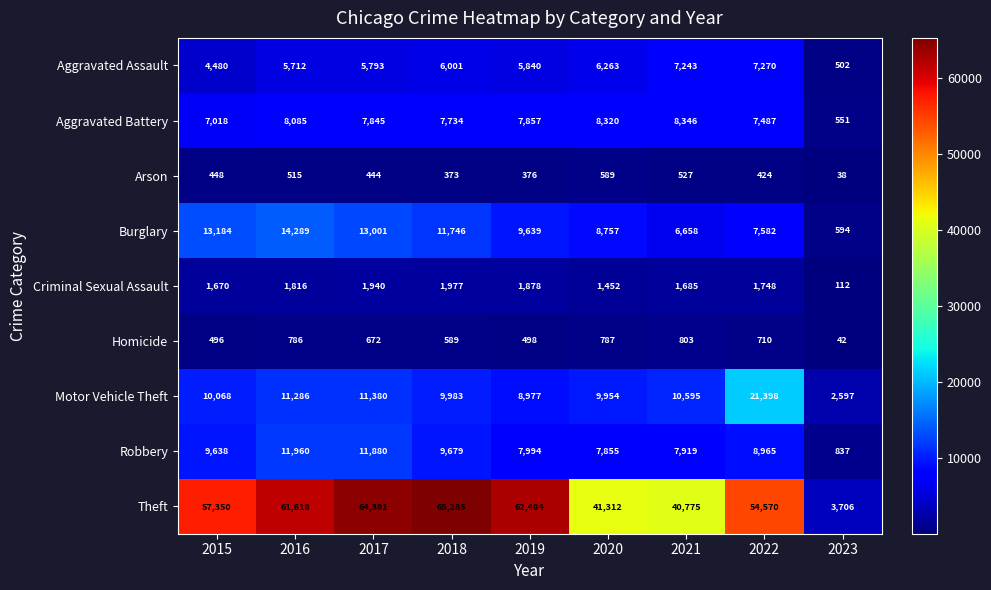

Is it true that Burglary equals 11713 at 2020?

False